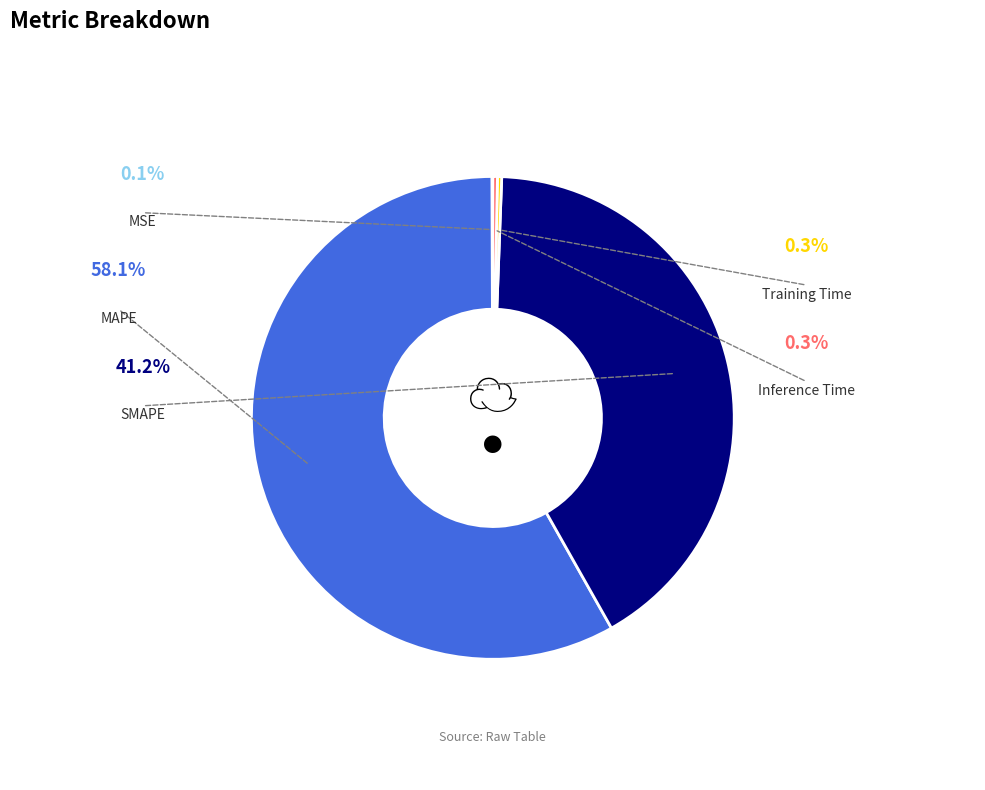

Which category has the biggest portion of the pie?

MAPE